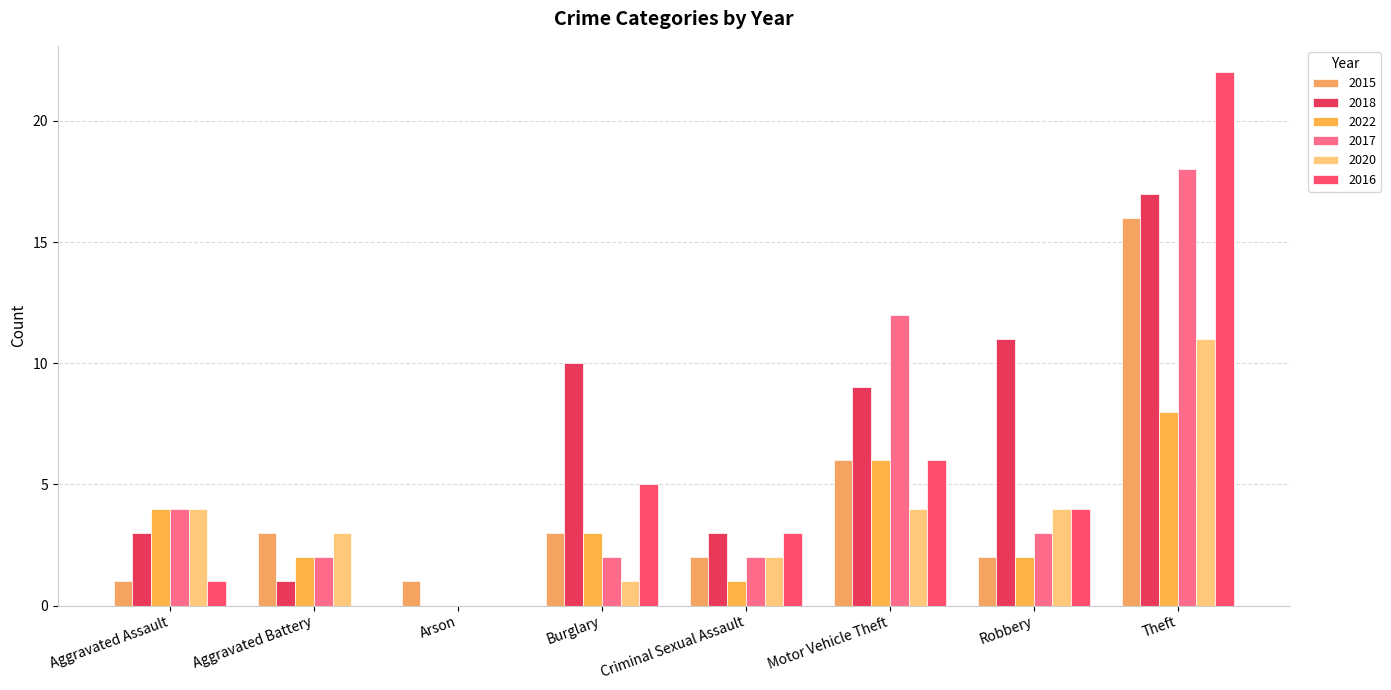

At Aggravated Assault, list the series in order from largest to smallest.

2022, 2017, 2020, 2018, 2015, 2016